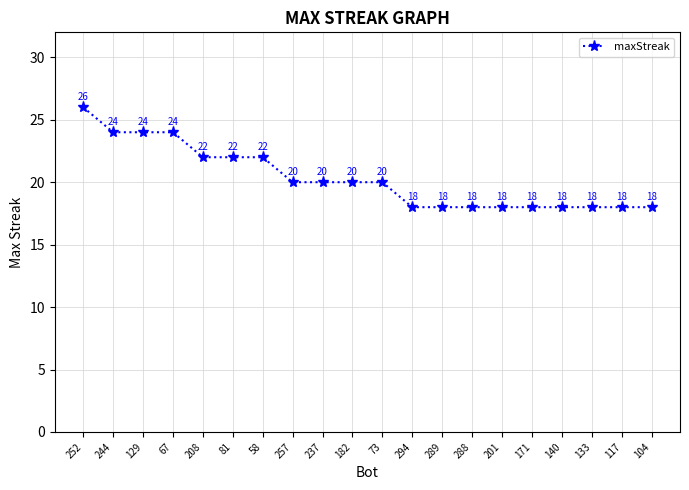

What is the change in value from 129 to 294?

-6